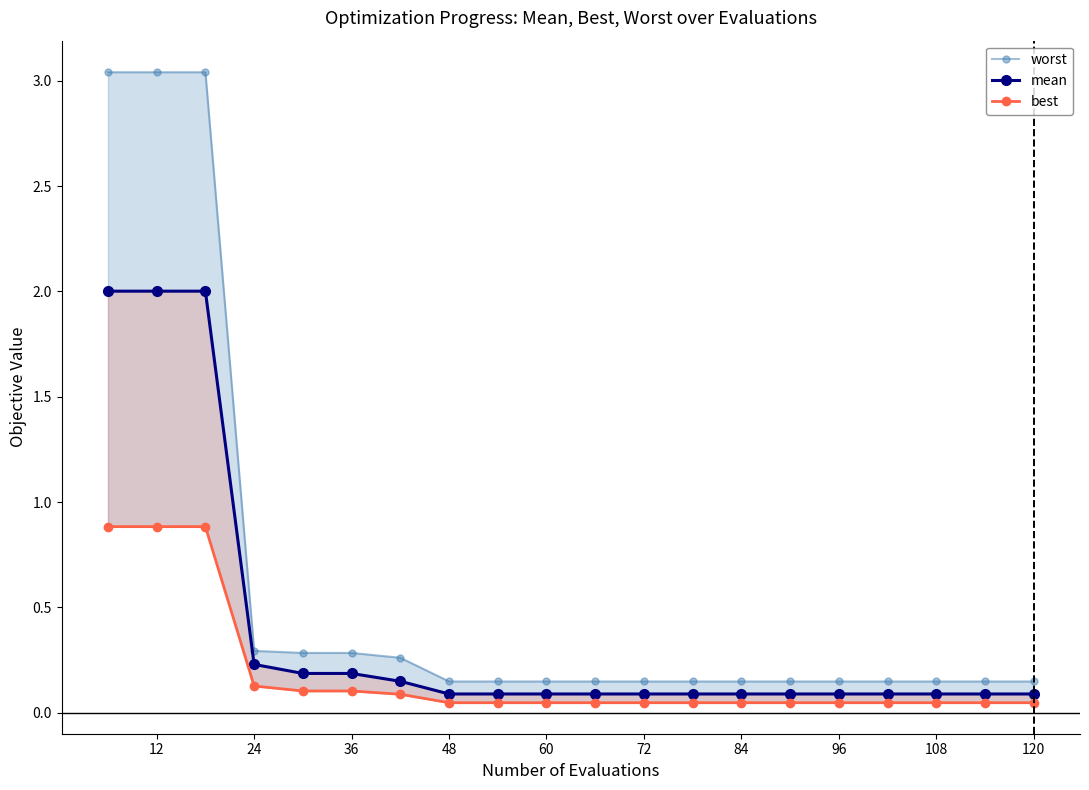

Reading right to left, transcribe all the data shown in this chart.

worst: 0.1	0.1	0.1	0.1	0.1	0.1	0.1	0.1	0.1	0.1	0.1	0.1	0.1	0.3	0.3	0.3	0.3	3.0	3.0	3.0
mean: 0.1	0.1	0.1	0.1	0.1	0.1	0.1	0.1	0.1	0.1	0.1	0.1	0.1	0.1	0.2	0.2	0.2	2.0	2.0	2.0
best: 0.0	0.0	0.0	0.0	0.0	0.0	0.0	0.0	0.0	0.0	0.0	0.0	0.0	0.1	0.1	0.1	0.1	0.9	0.9	0.9